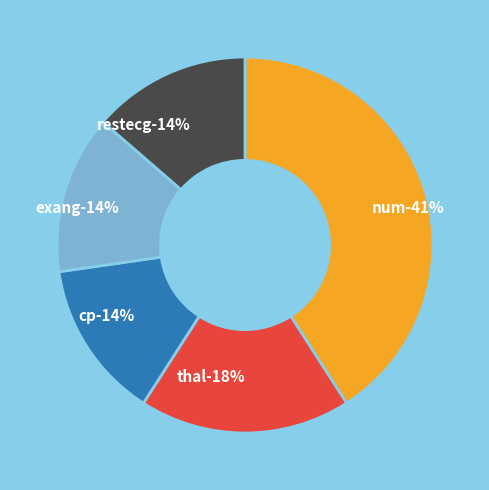

Count the number of slices in the pie.

5